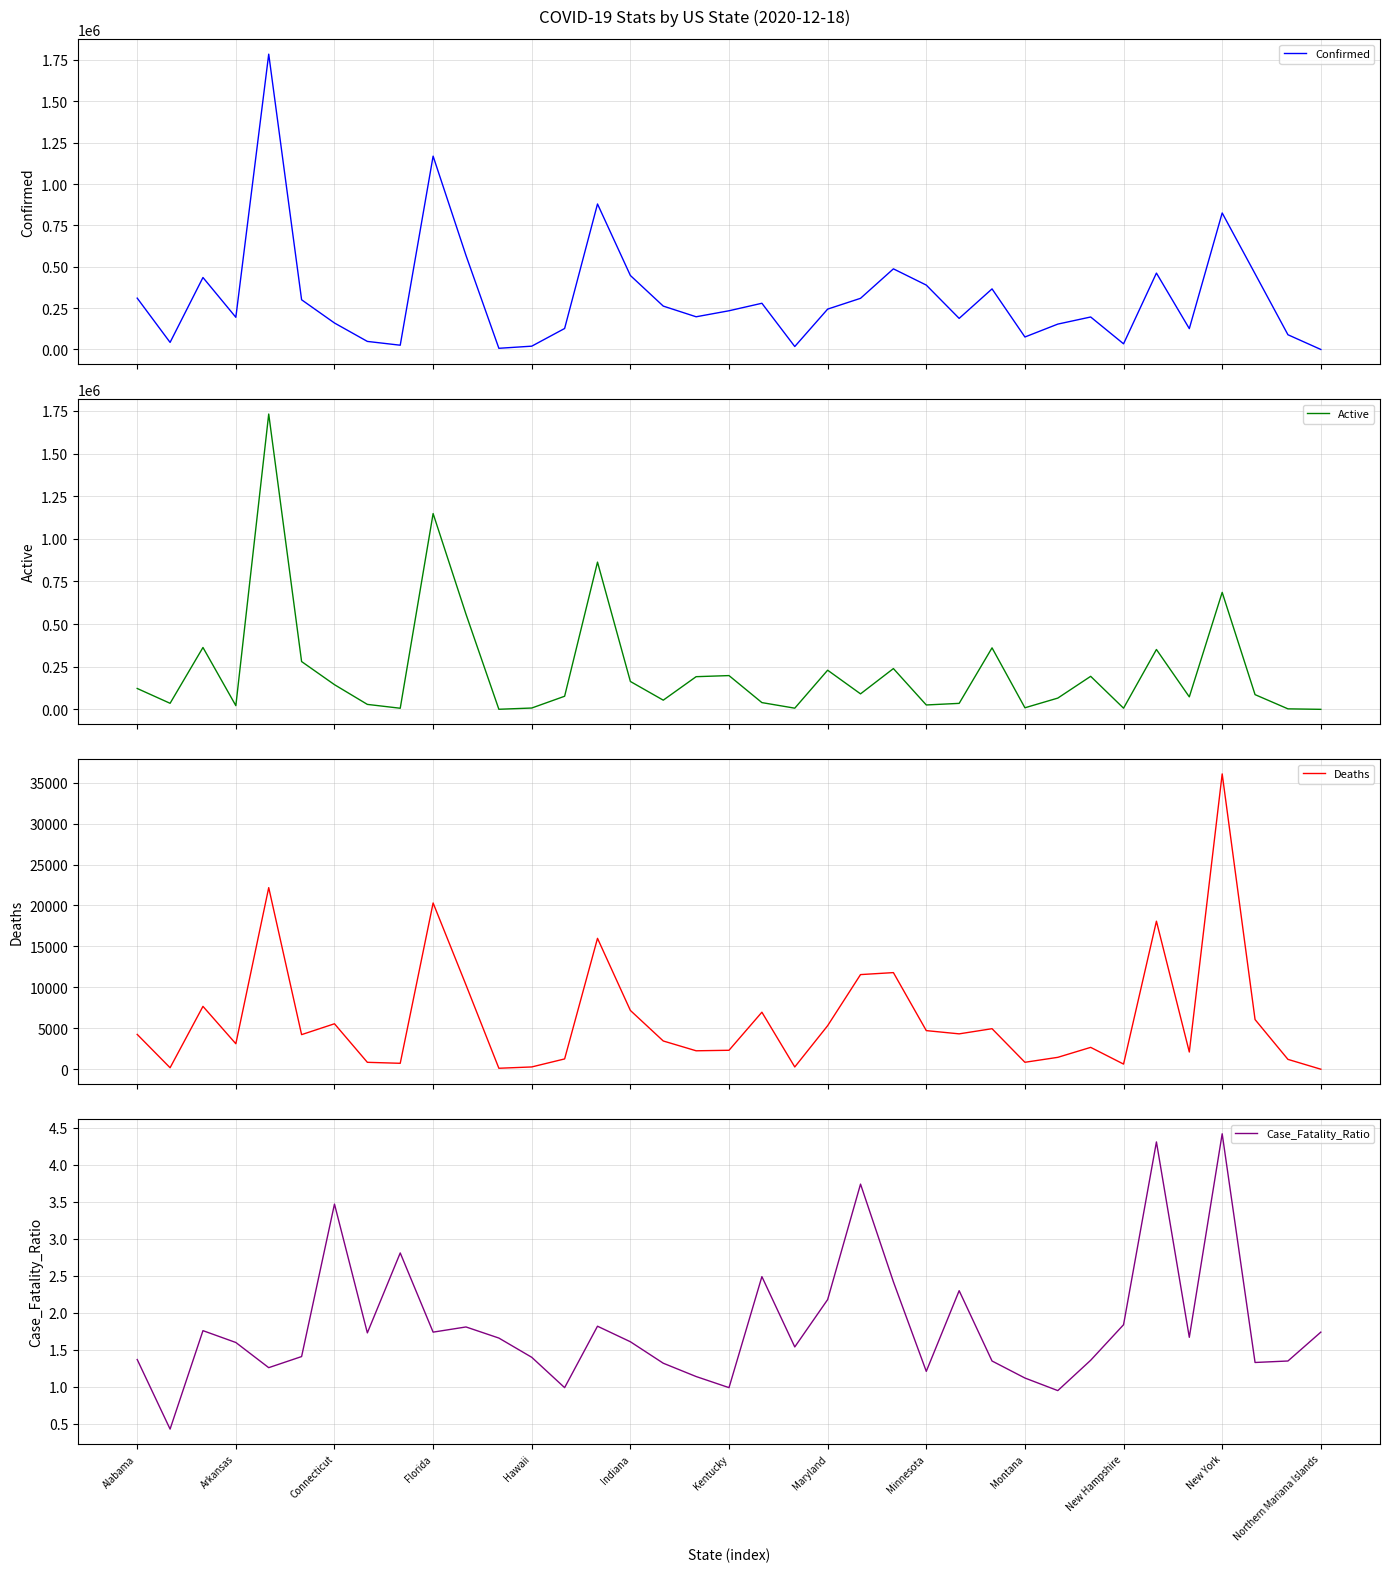

What is the maximum value shown in the chart?

1784859.0